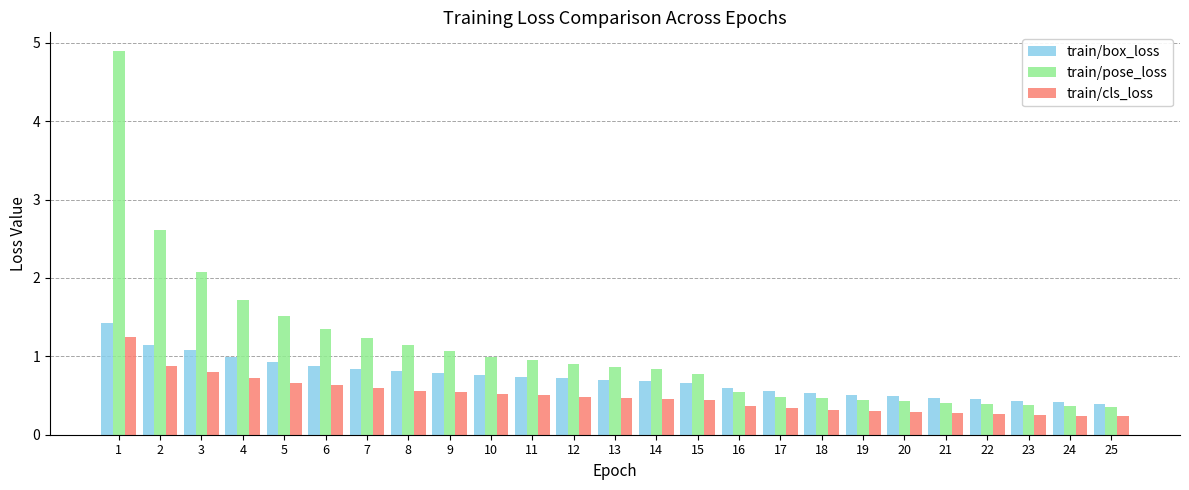

What are all the series names shown in the legend?

train/box_loss, train/pose_loss, train/cls_loss